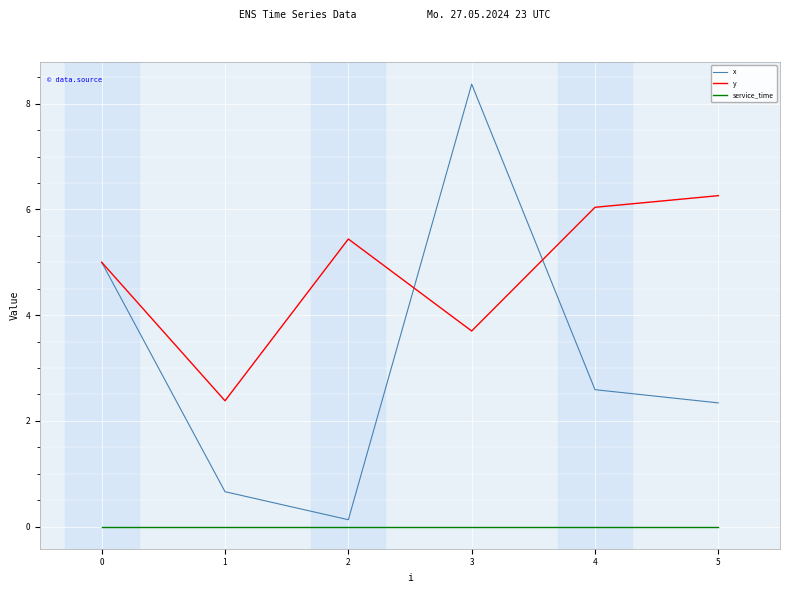

Reading right to left, what are all the values shown in this chart?

x: 2.3	2.6	8.4	0.1	0.7	5.0
y: 6.3	6.0	3.7	5.4	2.4	5.0
service_time: 0.0	0.0	0.0	0.0	0.0	0.0